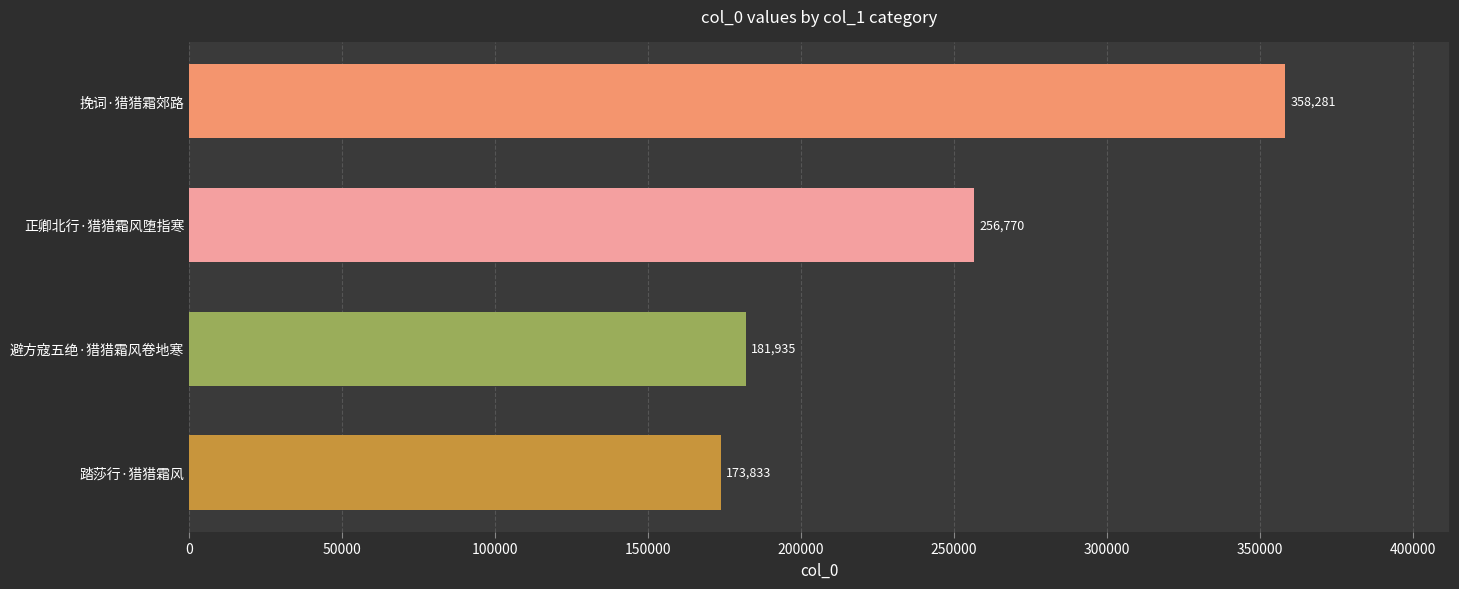

What is the minimum value shown in the chart?

173833